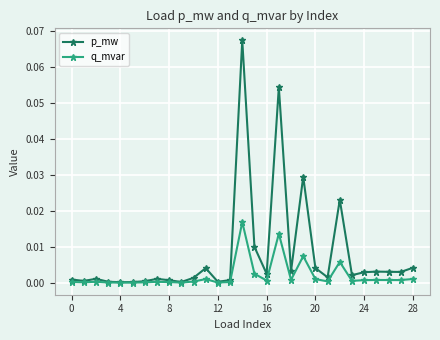

List the series in order of their peak value, lowest first.

q_mvar, p_mw